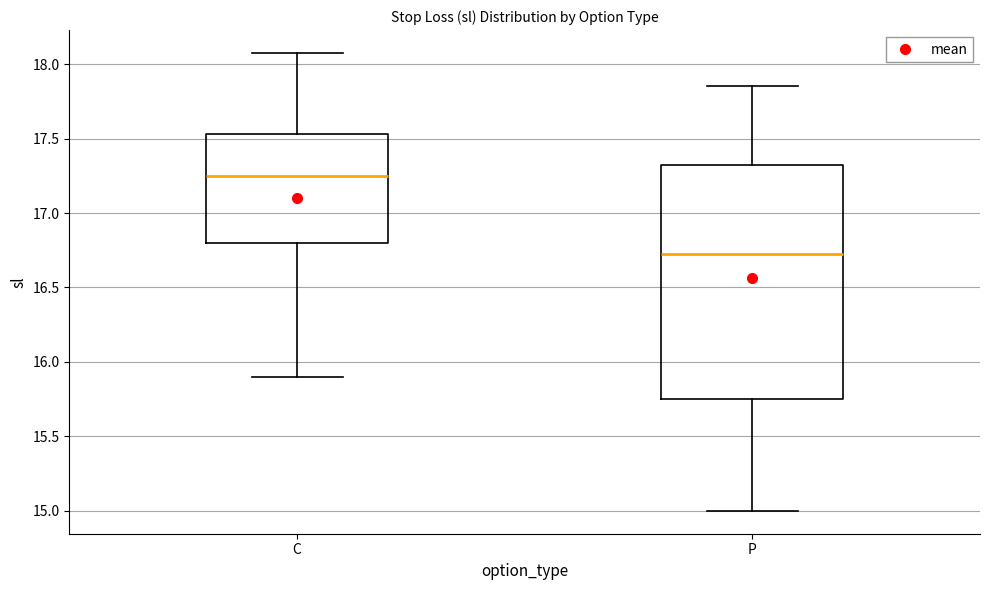

Where is the upper edge of the box for P on the y-axis? The values are not printed on the chart, so give them approximately, as read against the axis.

17.35